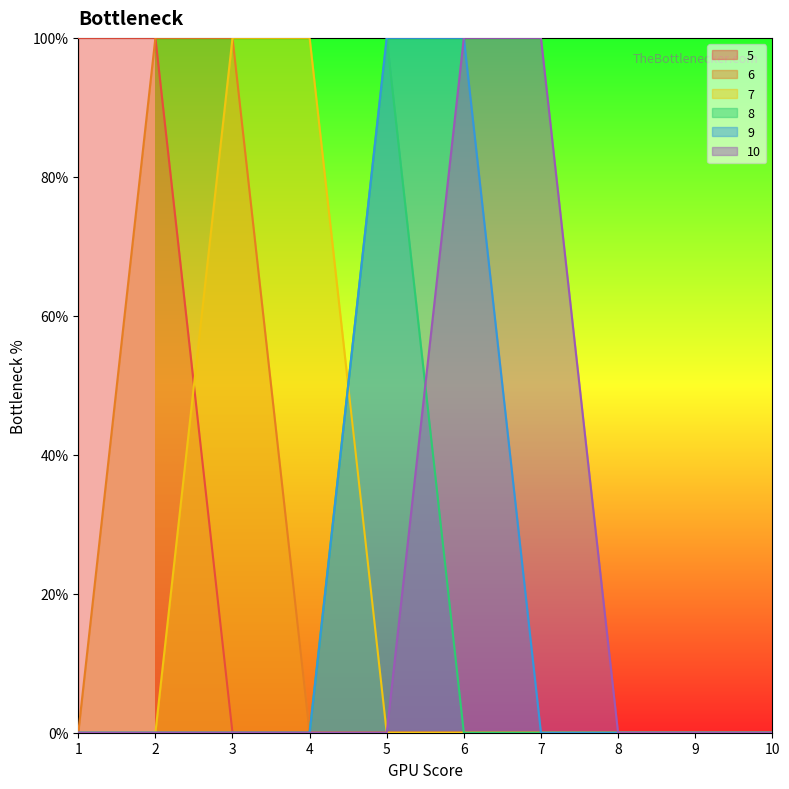

Reading left to right, extract all data points from this chart.

5: 1=1	2=1	3=0	4=0	5=0	6=0	7=0	8=0	9=0	10=0
6: 1=0	2=1	3=1	4=0	5=0	6=0	7=0	8=0	9=0	10=0
7: 1=0	2=0	3=1	4=1	5=0	6=0	7=0	8=0	9=0	10=0
8: 1=0	2=0	3=0	4=0	5=1	6=0	7=0	8=0	9=0	10=0
9: 1=0	2=0	3=0	4=0	5=1	6=1	7=0	8=0	9=0	10=0
10: 1=0	2=0	3=0	4=0	5=0	6=1	7=1	8=0	9=0	10=0